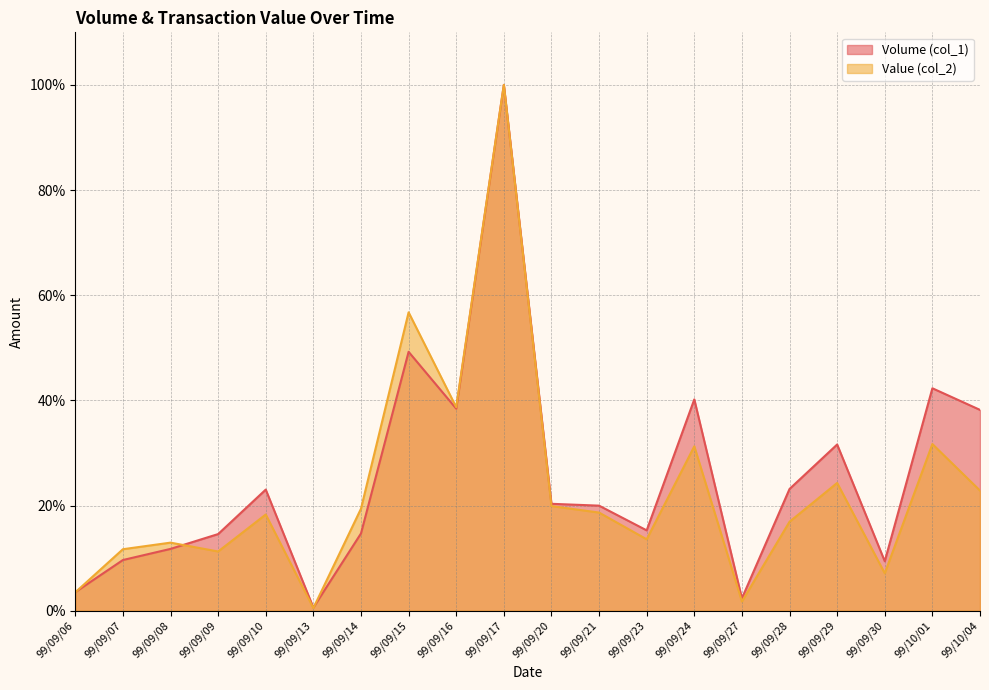

How many distinct data groups are displayed?

2